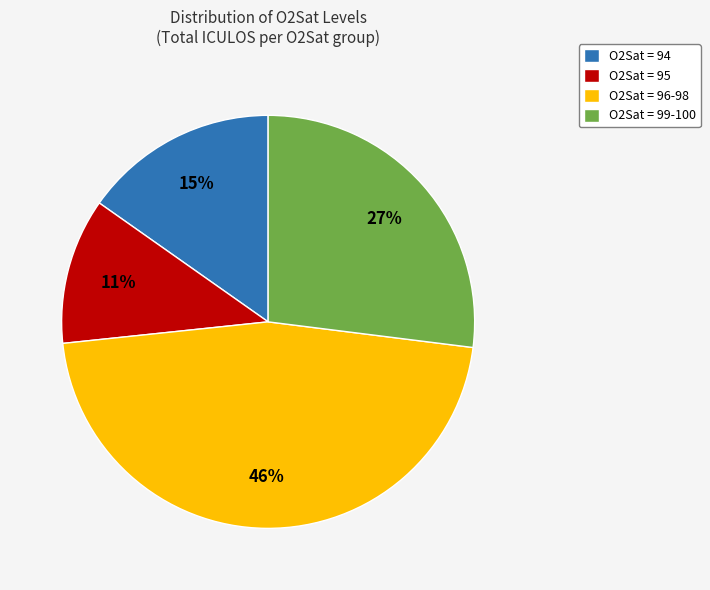

To the nearest percent, what is the difference between the largest and smallest slice percentages?

35%